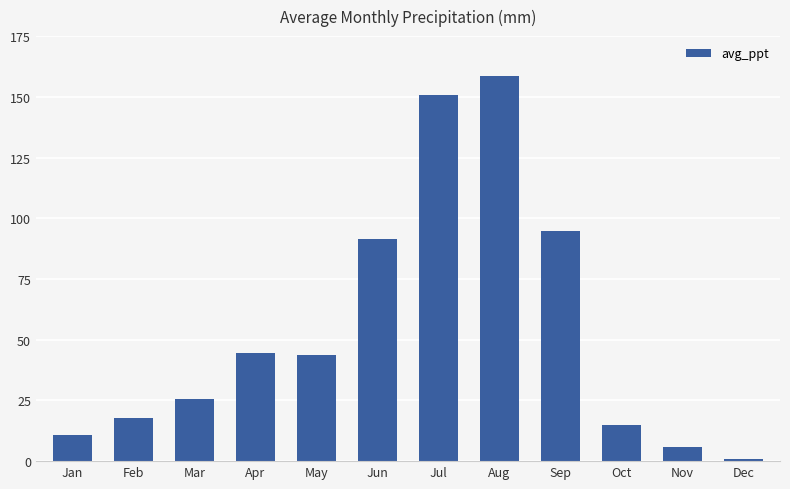

What is the change in value from Jul to Sep?

-56.0